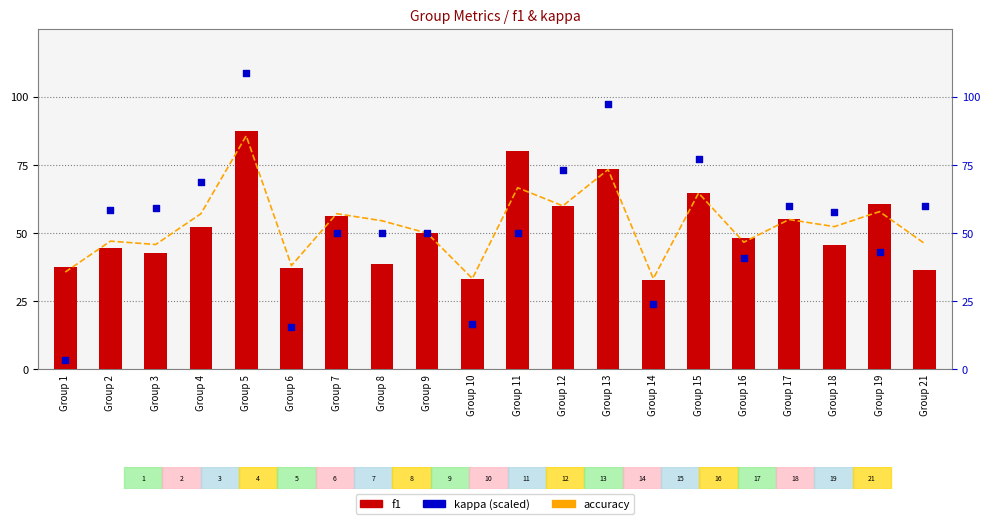

Which series reaches the minimum Y coordinate?

kappa (scaled)